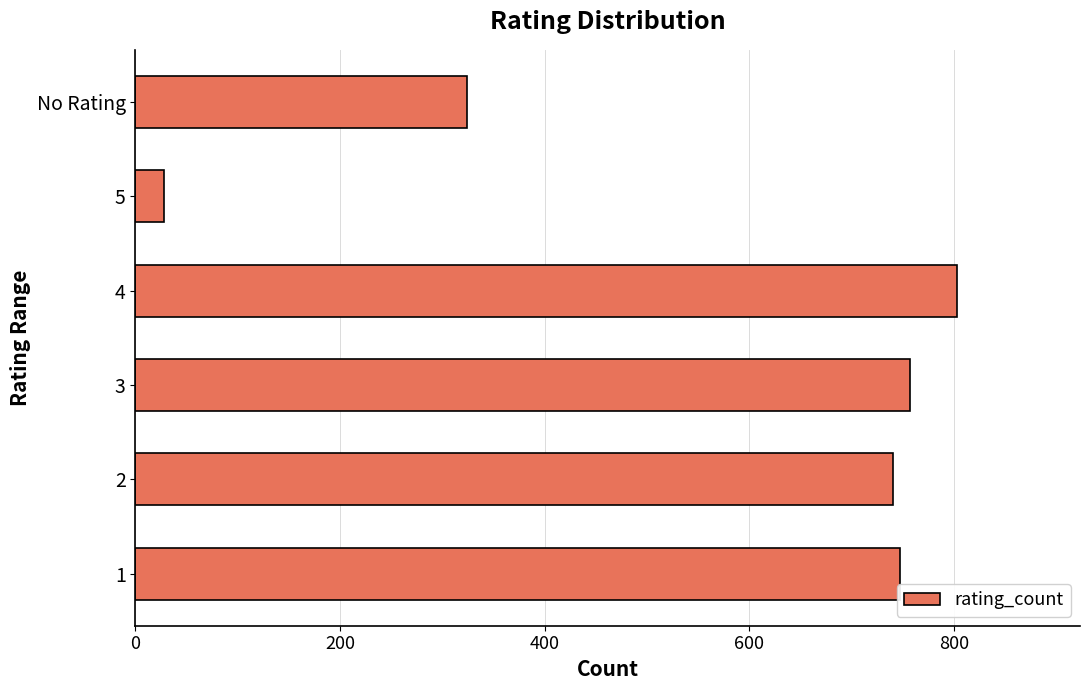

What is the sum of all values?

3400